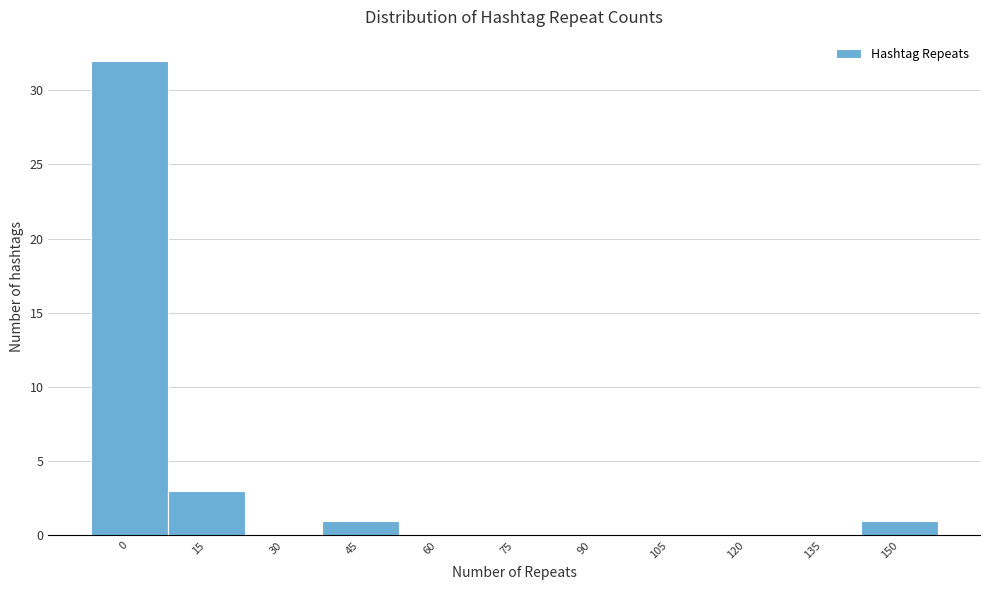

Reading left to right, extract all data points from this chart.

0=32	15=3	30=0	45=1	60=0	75=0	90=0	105=0	120=0	135=0	150=1